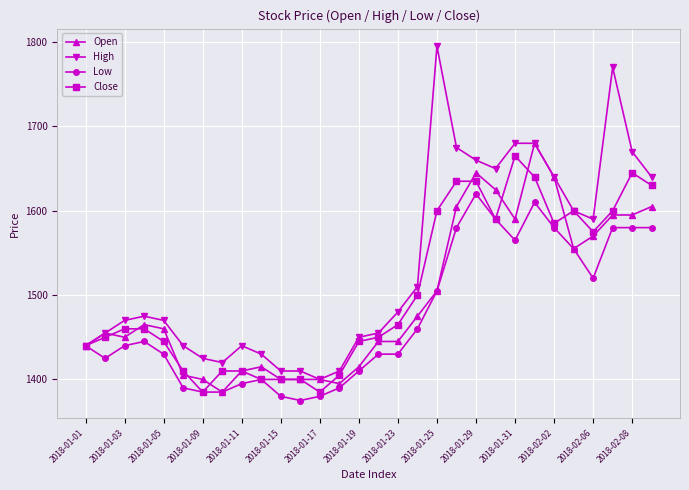

What is the value of the High point at the 14th from the left?

1410